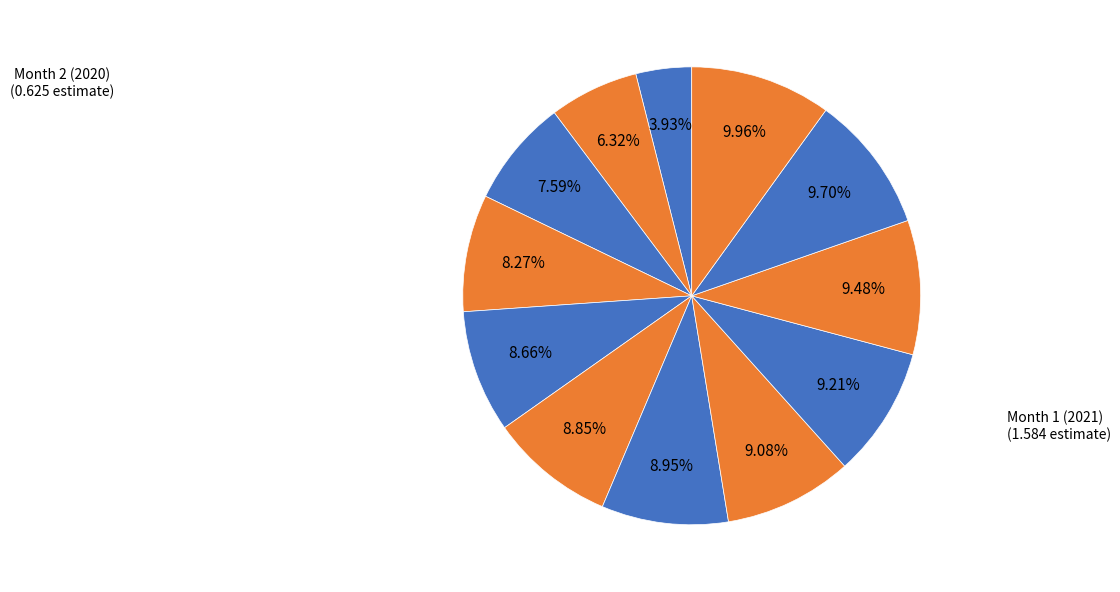

Count the number of slices in the pie.

12